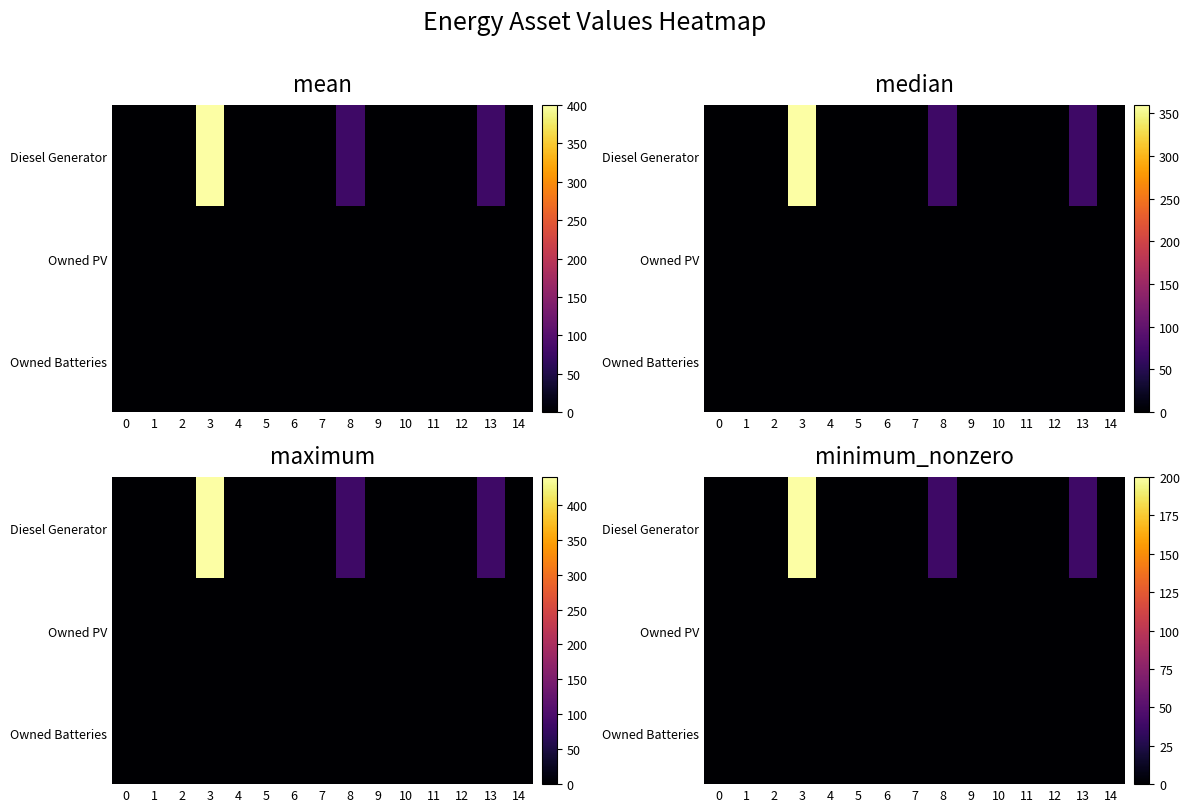

Which series has the largest total across all categories?

Diesel Generator